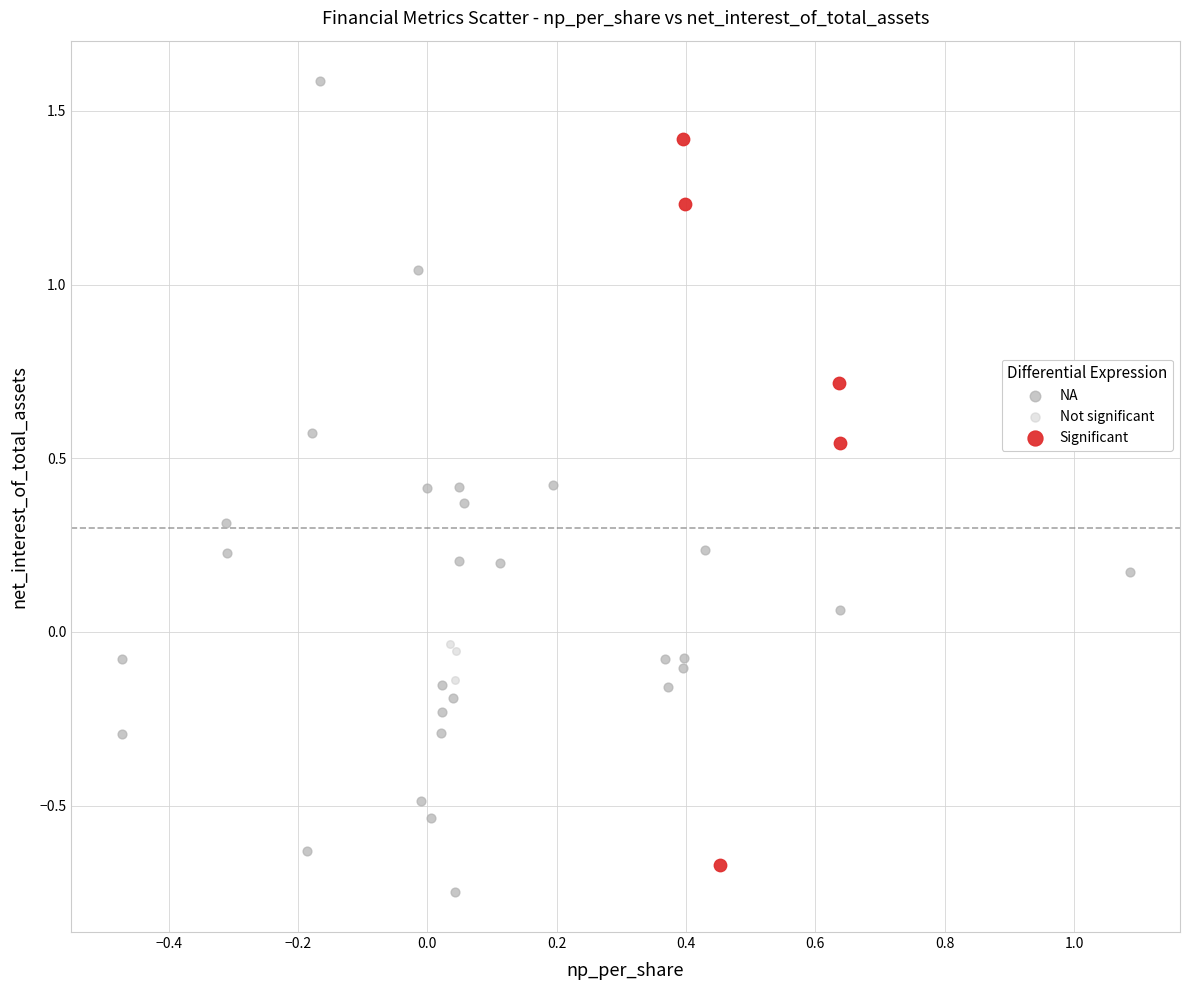

Which series contains the highest Y value?

NA